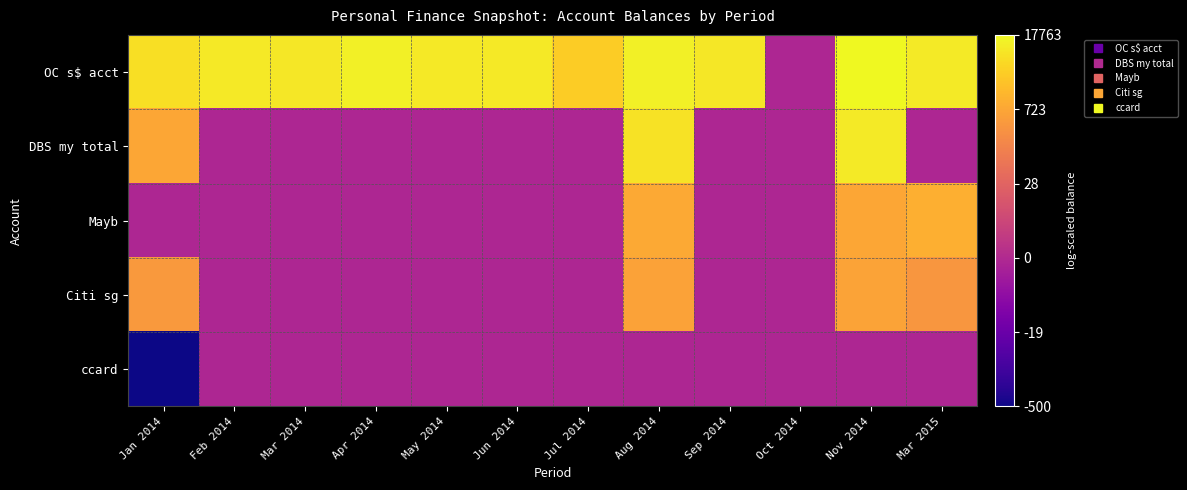

Reading right to left, transcribe all the data shown in this chart.

OC s$ acct: Mar 2015=9.2	Nov 2014=9.8	Oct 2014=0.0	Sep 2014=9.1	Aug 2014=9.4	Jul 2014=8.1	Jun 2014=9.2	May 2014=9.2	Apr 2014=9.4	Mar 2014=9.2	Feb 2014=9.2	Jan 2014=8.8
DBS my total: Mar 2015=0.0	Nov 2014=9.3	Oct 2014=0.0	Sep 2014=0.0	Aug 2014=8.9	Jul 2014=0.0	Jun 2014=0.0	May 2014=0.0	Apr 2014=0.0	Mar 2014=0.0	Feb 2014=0.0	Jan 2014=6.6
Mayb: Mar 2015=6.9	Nov 2014=6.6	Oct 2014=0.0	Sep 2014=0.0	Aug 2014=6.7	Jul 2014=0.0	Jun 2014=0.0	May 2014=0.0	Apr 2014=0.0	Mar 2014=0.0	Feb 2014=0.0	Jan 2014=0.0
Citi sg: Mar 2015=5.9	Nov 2014=6.4	Oct 2014=0.0	Sep 2014=0.0	Aug 2014=6.4	Jul 2014=0.0	Jun 2014=0.0	May 2014=0.0	Apr 2014=0.0	Mar 2014=0.0	Feb 2014=0.0	Jan 2014=6.0
ccard: Mar 2015=0.0	Nov 2014=0.0	Oct 2014=0.0	Sep 2014=0.0	Aug 2014=0.0	Jul 2014=0.0	Jun 2014=0.0	May 2014=0.0	Apr 2014=0.0	Mar 2014=0.0	Feb 2014=0.0	Jan 2014=-6.2